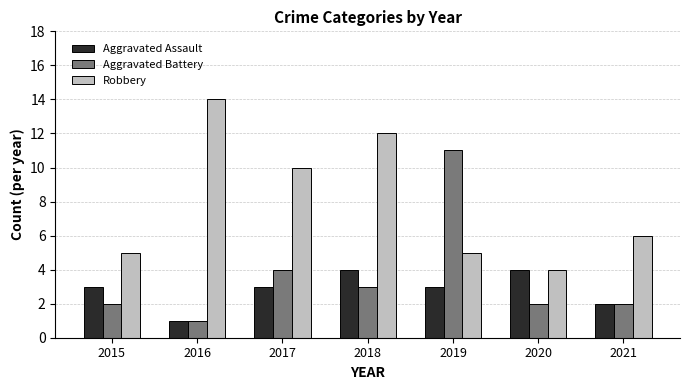

Reading left to right, transcribe all the data shown in this chart.

Aggravated Assault: 3	1	3	4	3	4	2
Aggravated Battery: 2	1	4	3	11	2	2
Robbery: 5	14	10	12	5	4	6